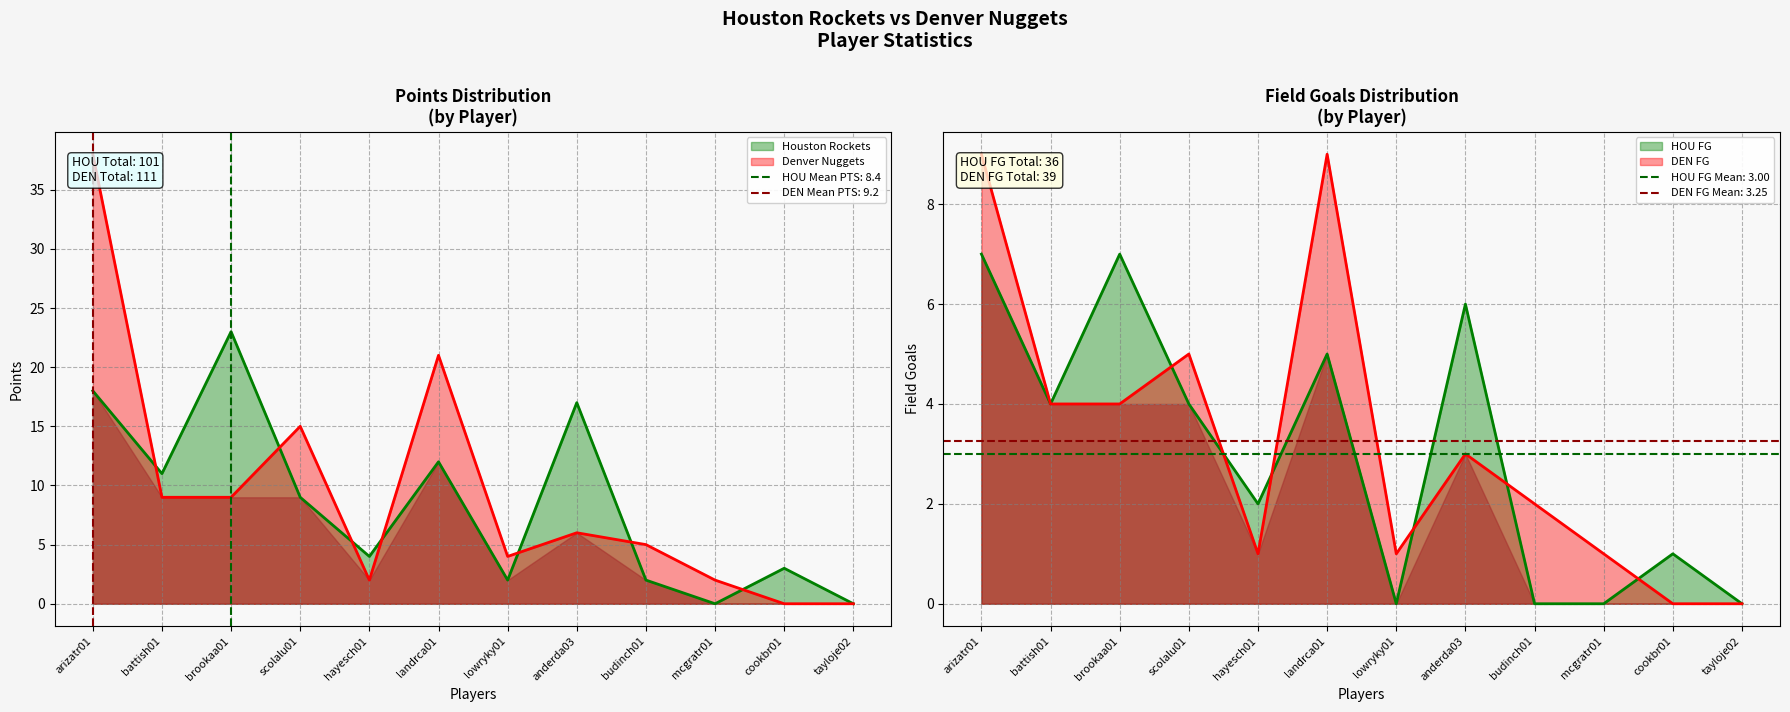

What is the average value of the Denver Nuggets series?

9